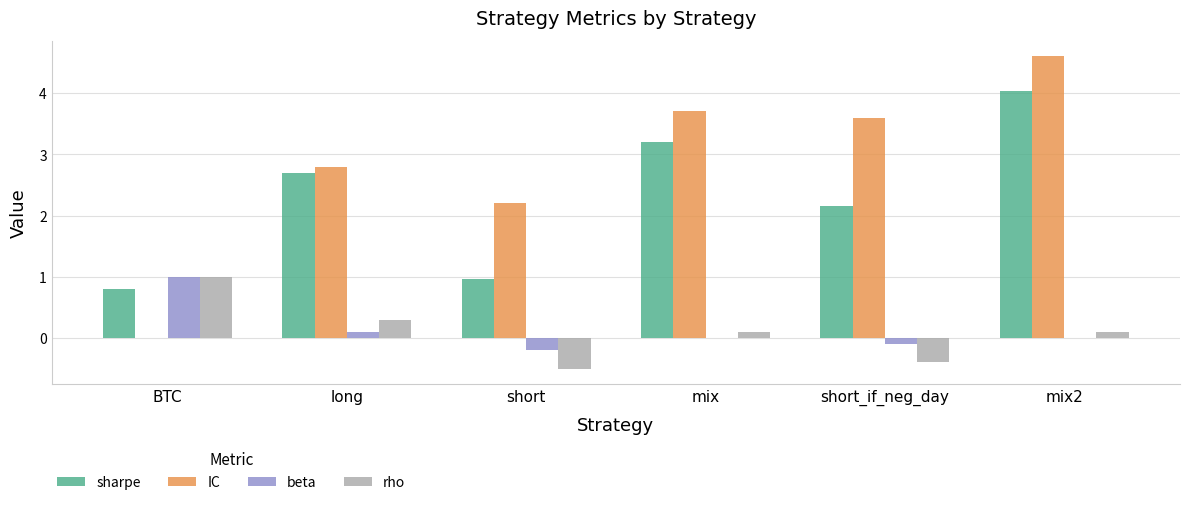

What is the sum of the rho values at short and mix?

-0.4